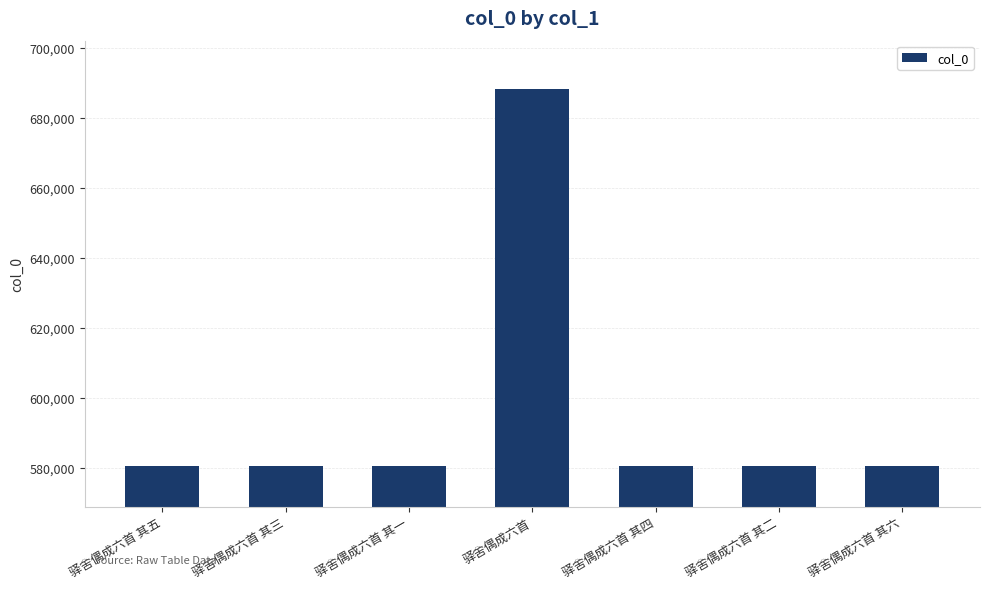

What is the sum of all values?

4171742